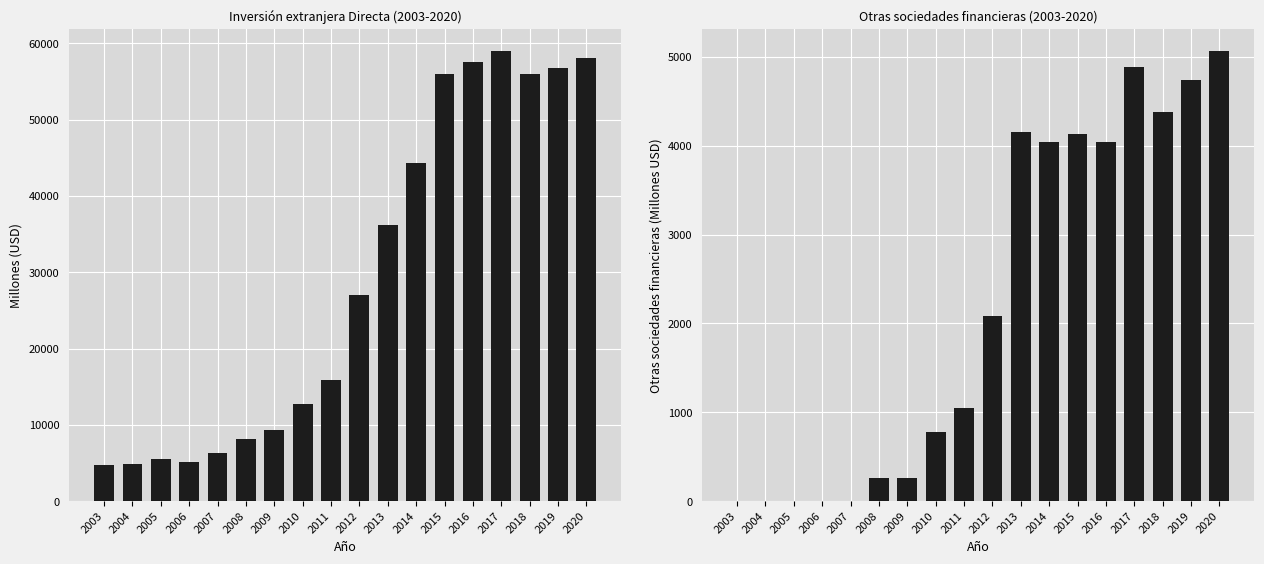

The Inversión extranjera Directa series shows 7894 at 2005. True or false?

False